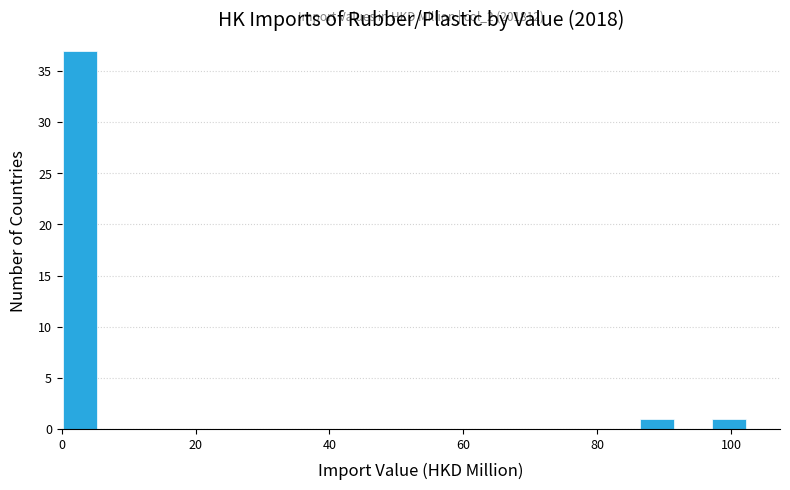

Around what value on the x-axis is the tallest bar? Give the approximate position of its centre, as read against the axis.

2